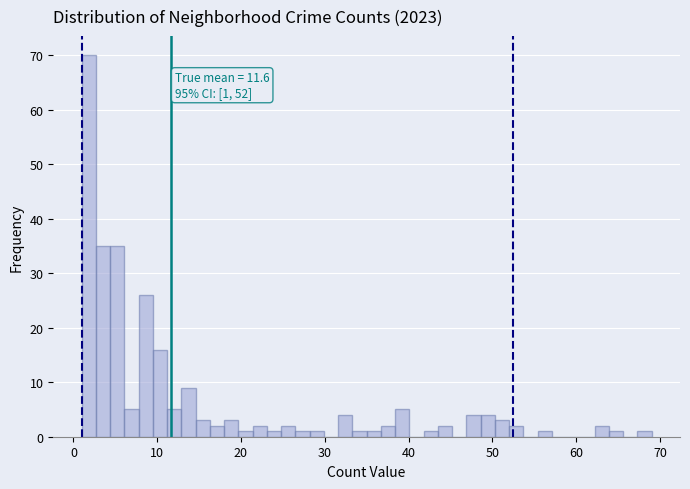

Read against the x-axis, roughly where is the centre of the tallest bar?

2